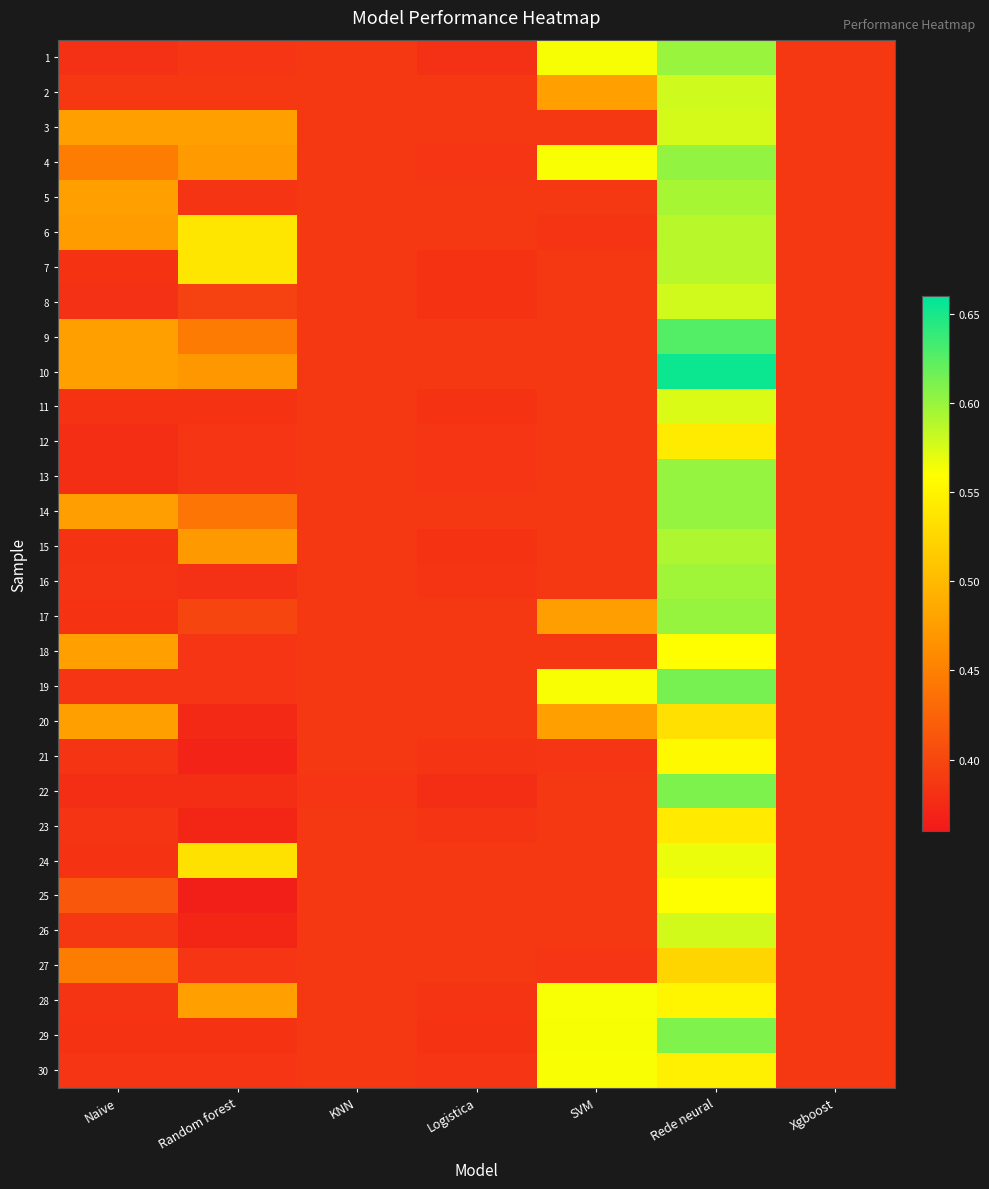

Which category has the lowest value across all series?

Random forest